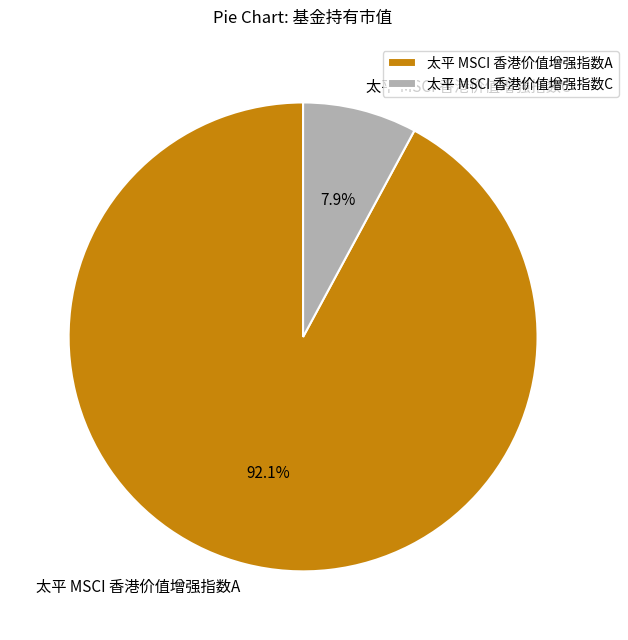

Which has a higher value, 太平 MSCI 香港价值增强指数A or 太平 MSCI 香港价值增强指数C?

太平 MSCI 香港价值增强指数A